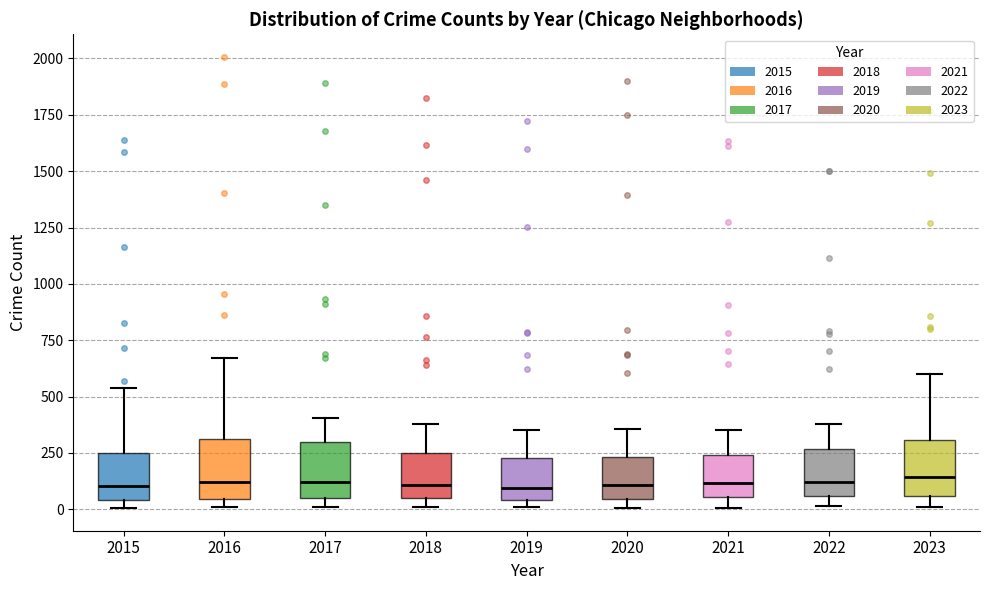

Reading left to right, read every box against the y-axis: the position of its median line, the range the box covers, and the ends of its whiskers. The values are not printed on the chart, so give them approximately, as read against the axis.

2015: median 100, box 50 to 250, whiskers 0 to 550
2016: median 100, box 50 to 300, whiskers 0 to 650
2017: median 100, box 50 to 300, whiskers 0 to 400
2018: median 100, box 50 to 250, whiskers 0 to 400
2019: median 100, box 50 to 250, whiskers 0 to 350
2020: median 100, box 50 to 250, whiskers 0 to 350
2021: median 100, box 50 to 250, whiskers 0 to 350
2022: median 100, box 50 to 250, whiskers 0 to 400
2023: median 150, box 50 to 300, whiskers 0 to 600